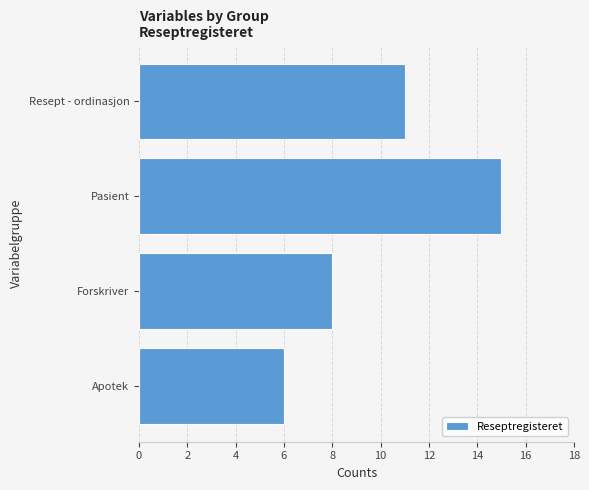

How many data points are less than 11?

2